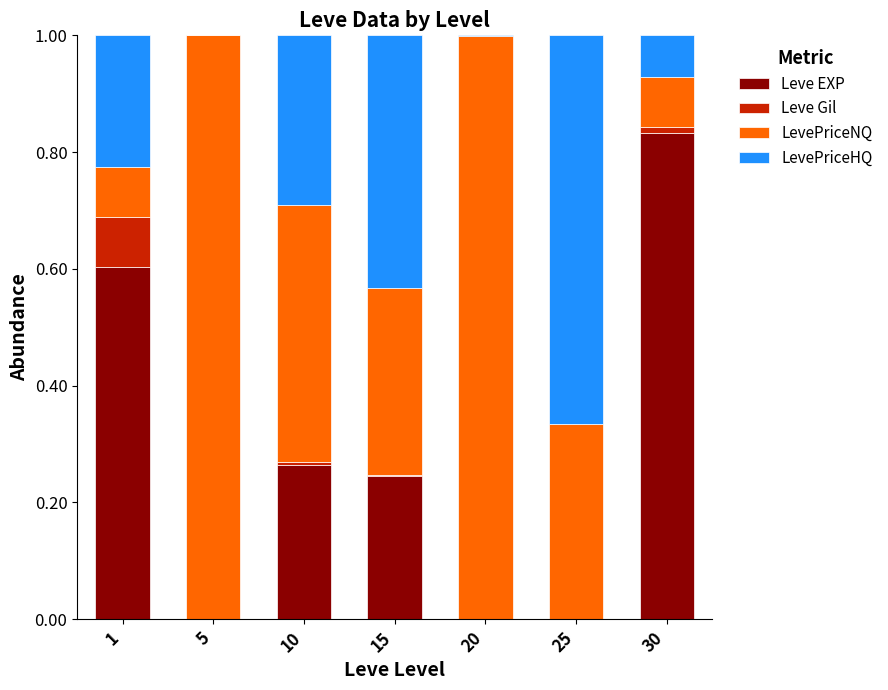

Which category has the highest value in the Leve EXP series?

30